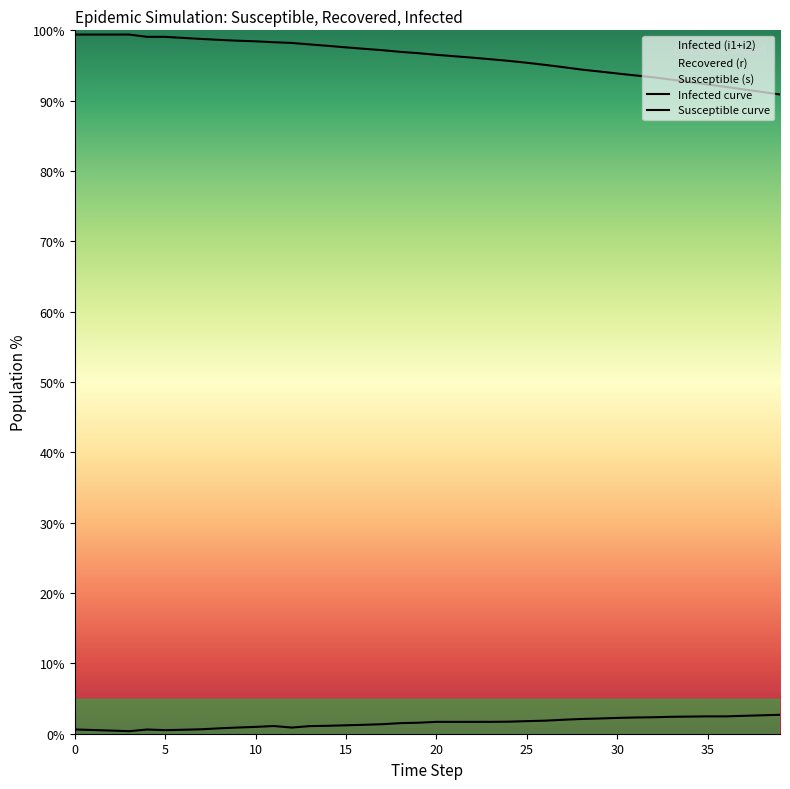

True or false: Infected curve has a value of 2.4 at 34.

True